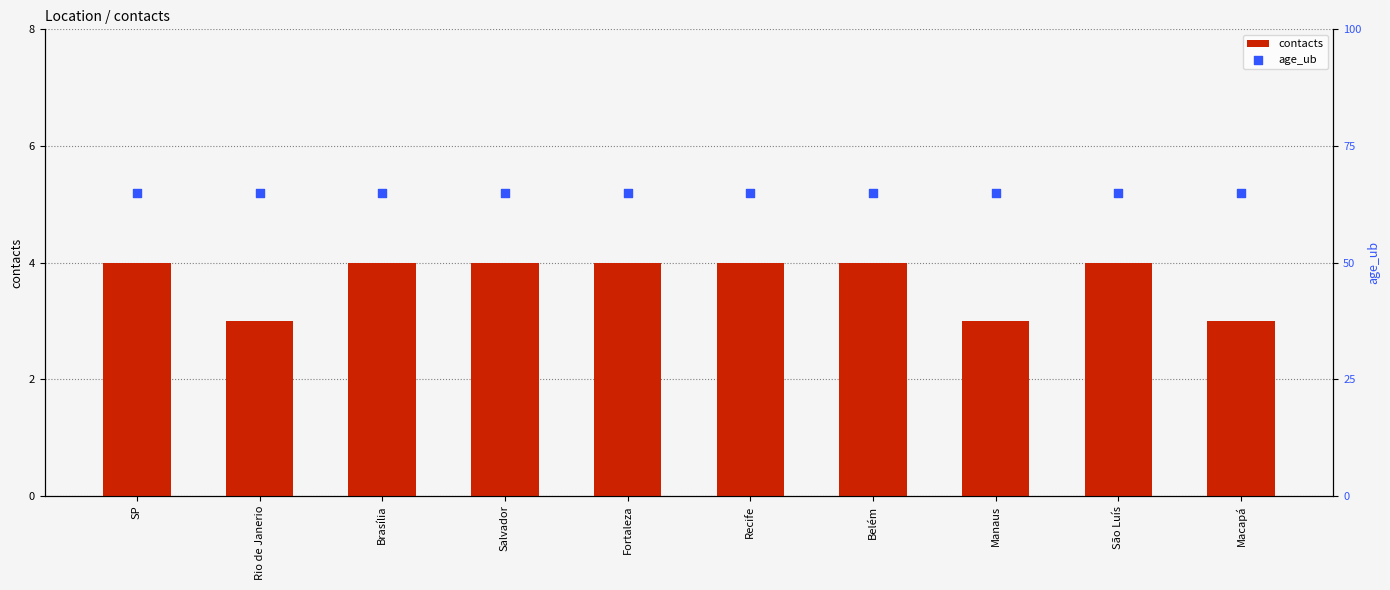

At how many categories does at least one series exceed 6?

10